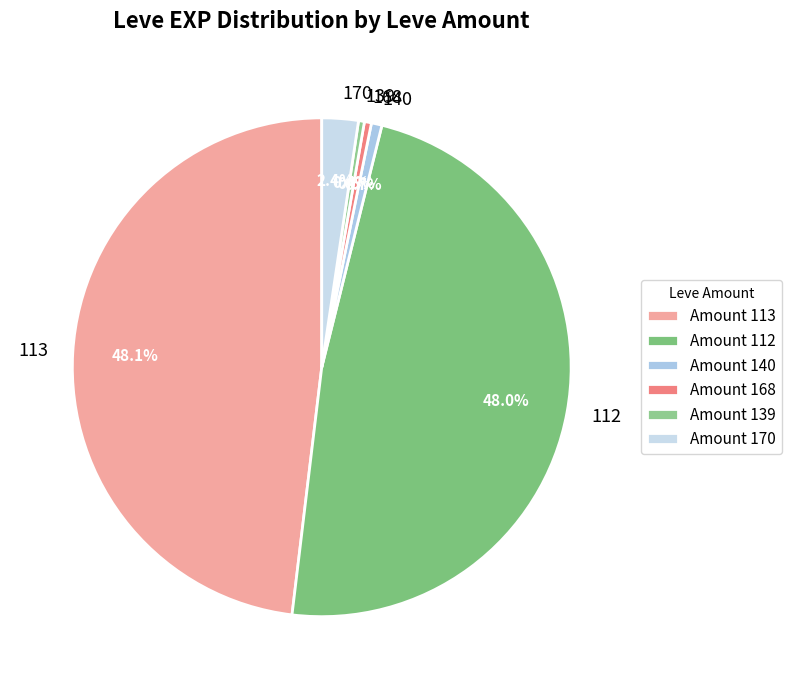

Which has a higher value, 139 or 170?

170